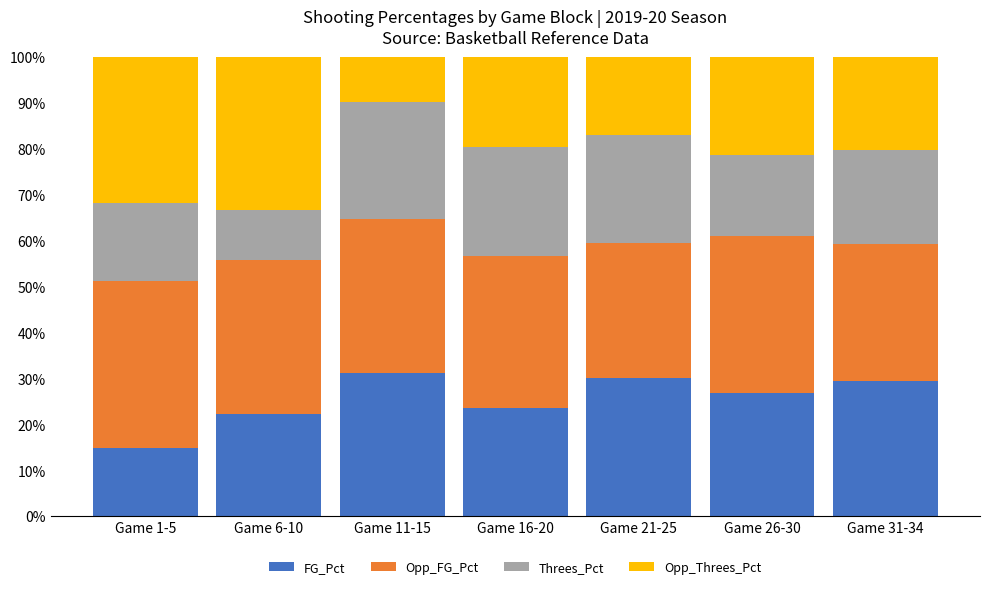

Does the chart contain any negative values?

No